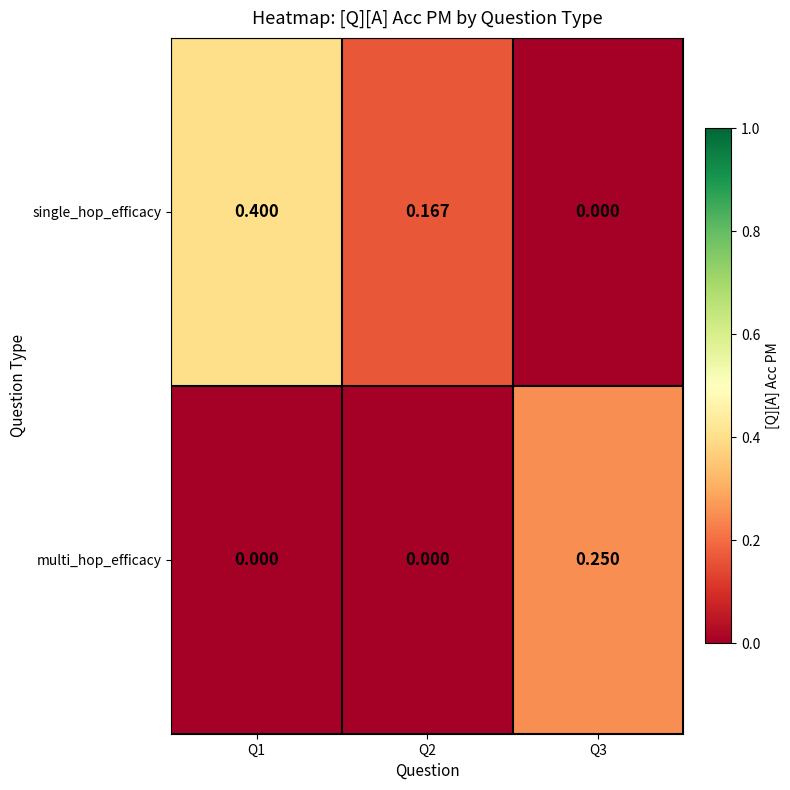

Which series has the largest total across all categories?

single_hop_efficacy